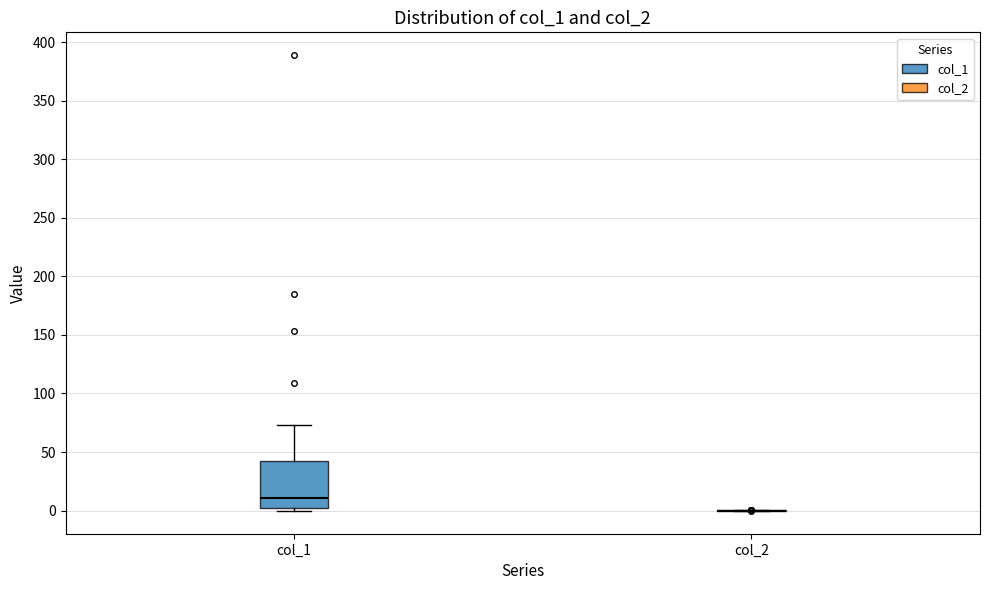

Which box is the tallest, from its lower edge to its upper edge?

col_1